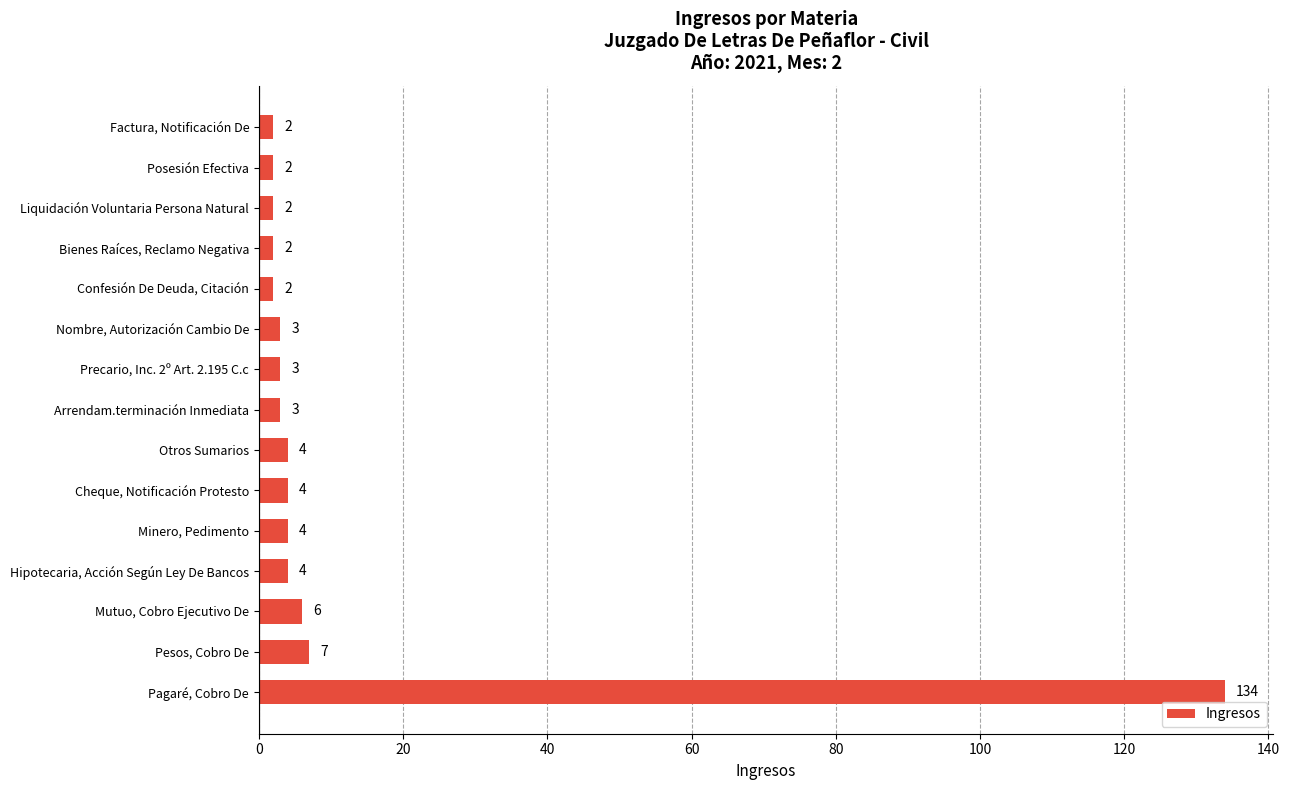

What is the sum of the values at Minero, Pedimento and Hipotecaria, Acción Según Ley De Bancos?

8